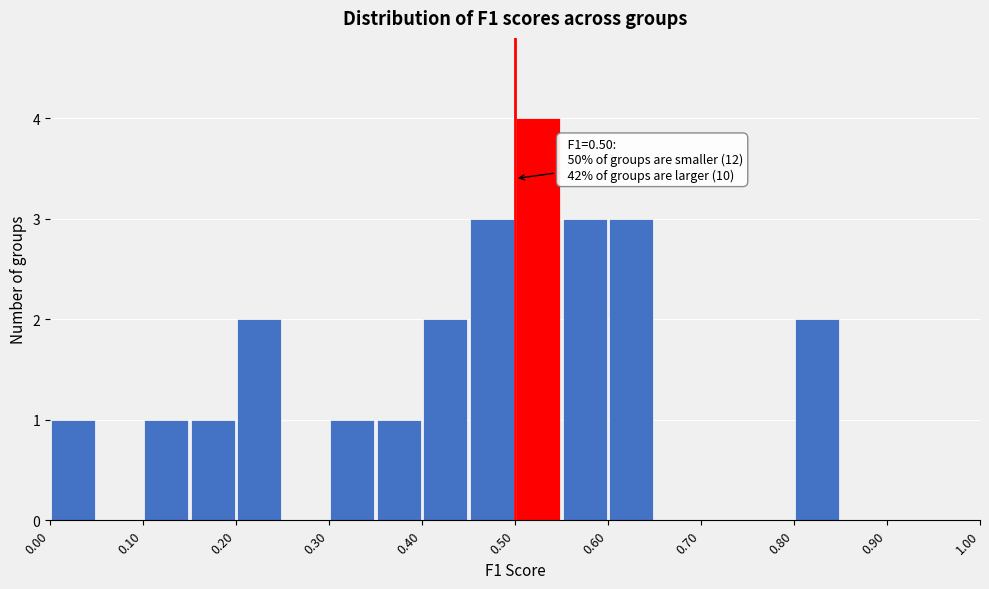

Which range on the x-axis has the tallest bar?

0.50 to 0.55